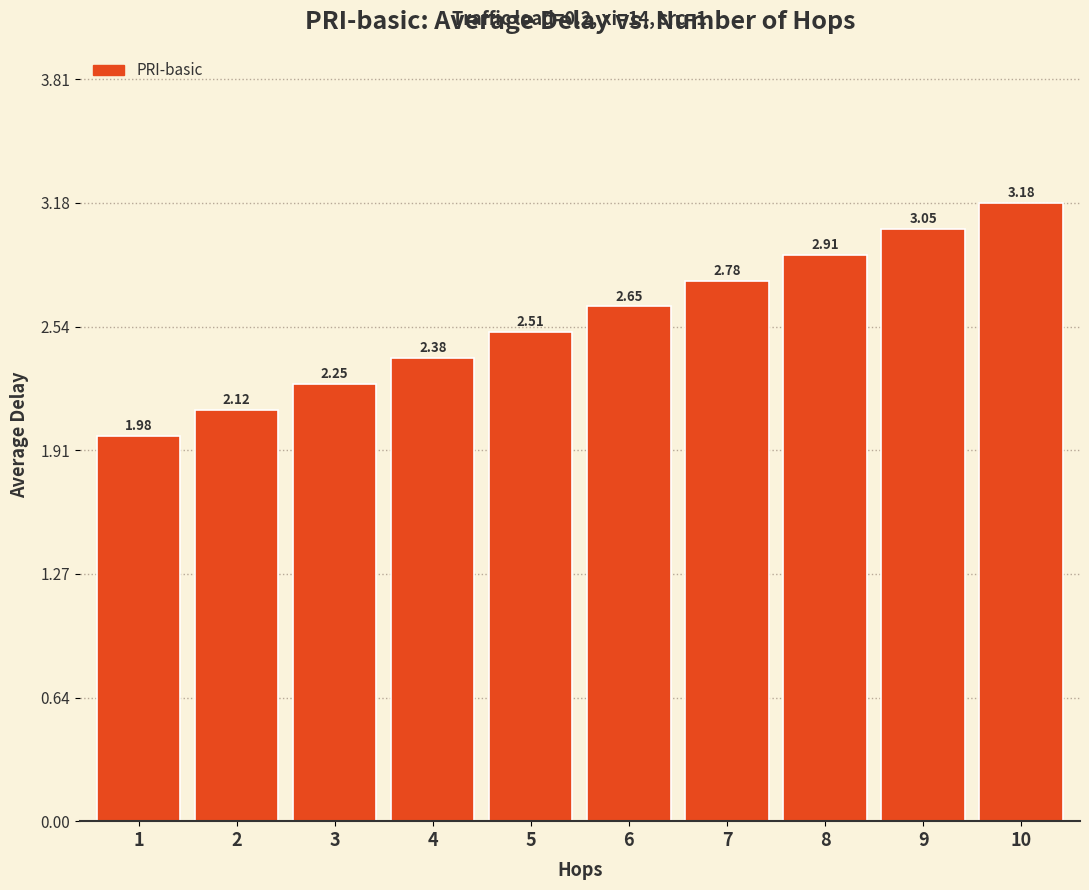

What is the change in value from 8 to 9?

+0.1